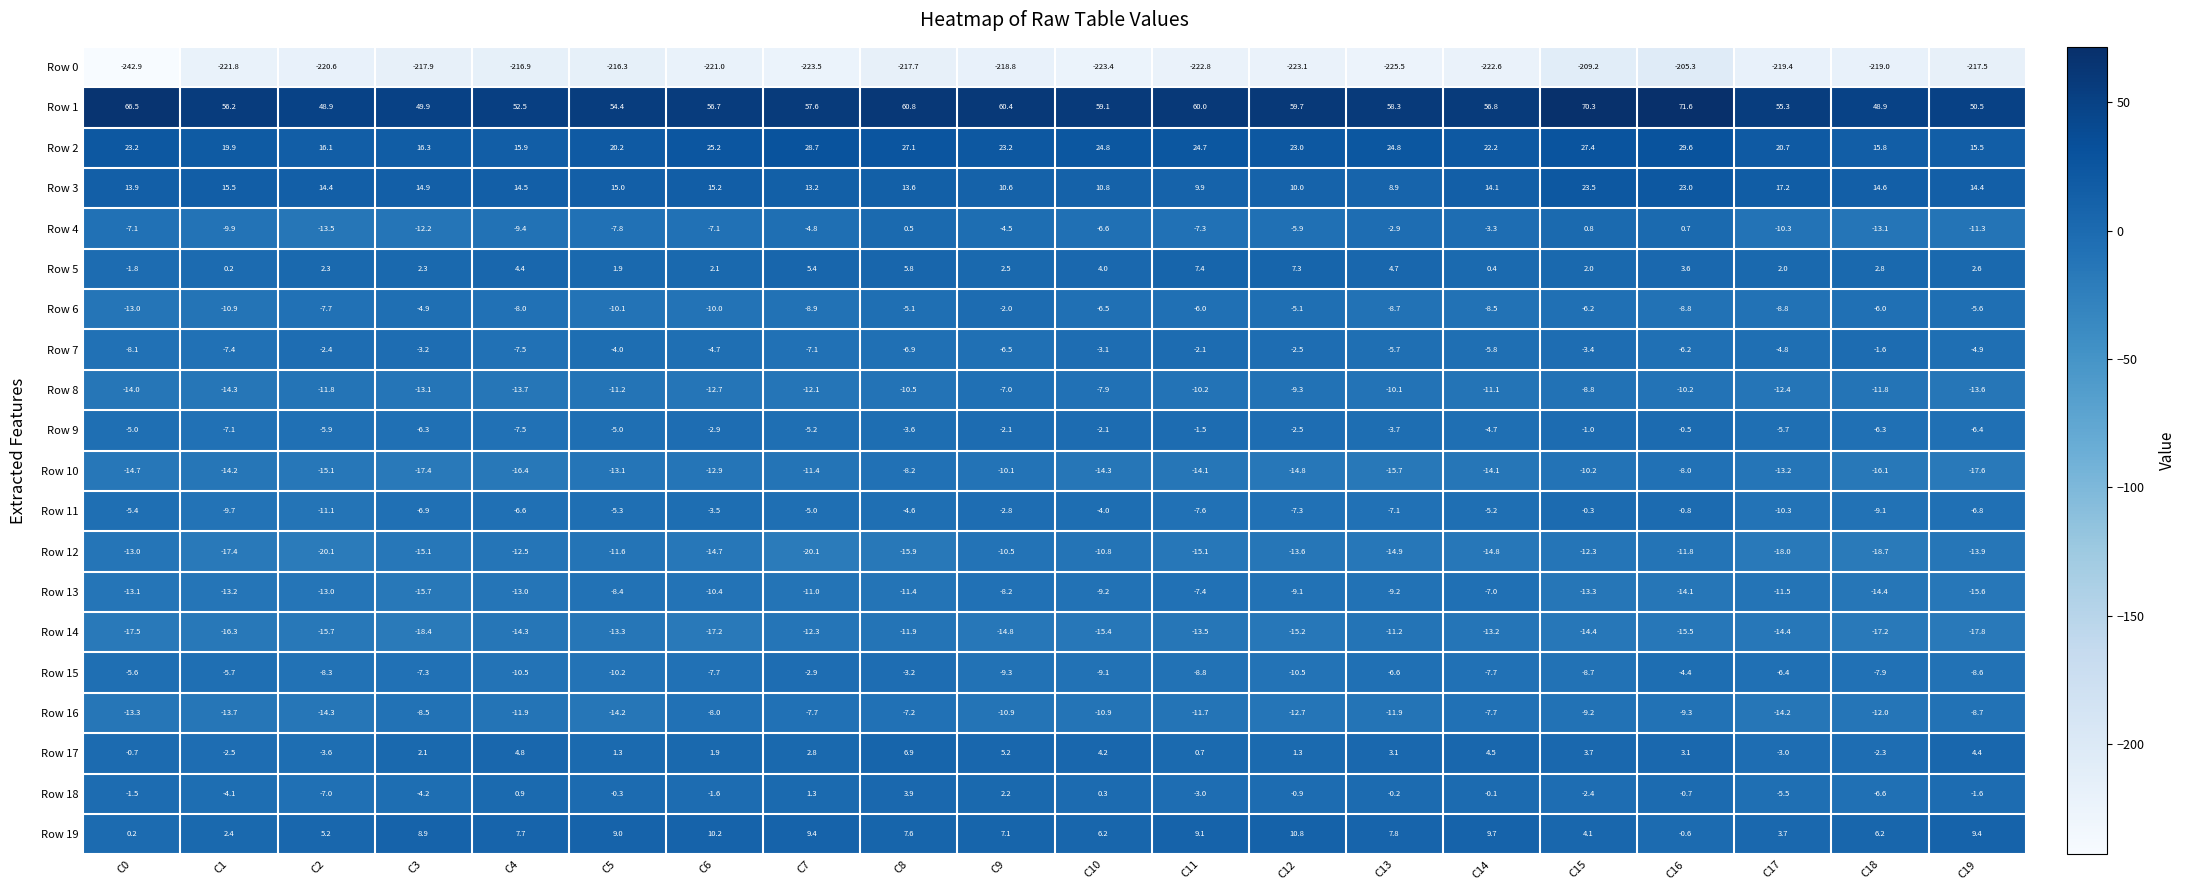

What is the difference between the highest and lowest values at C14?

279.4